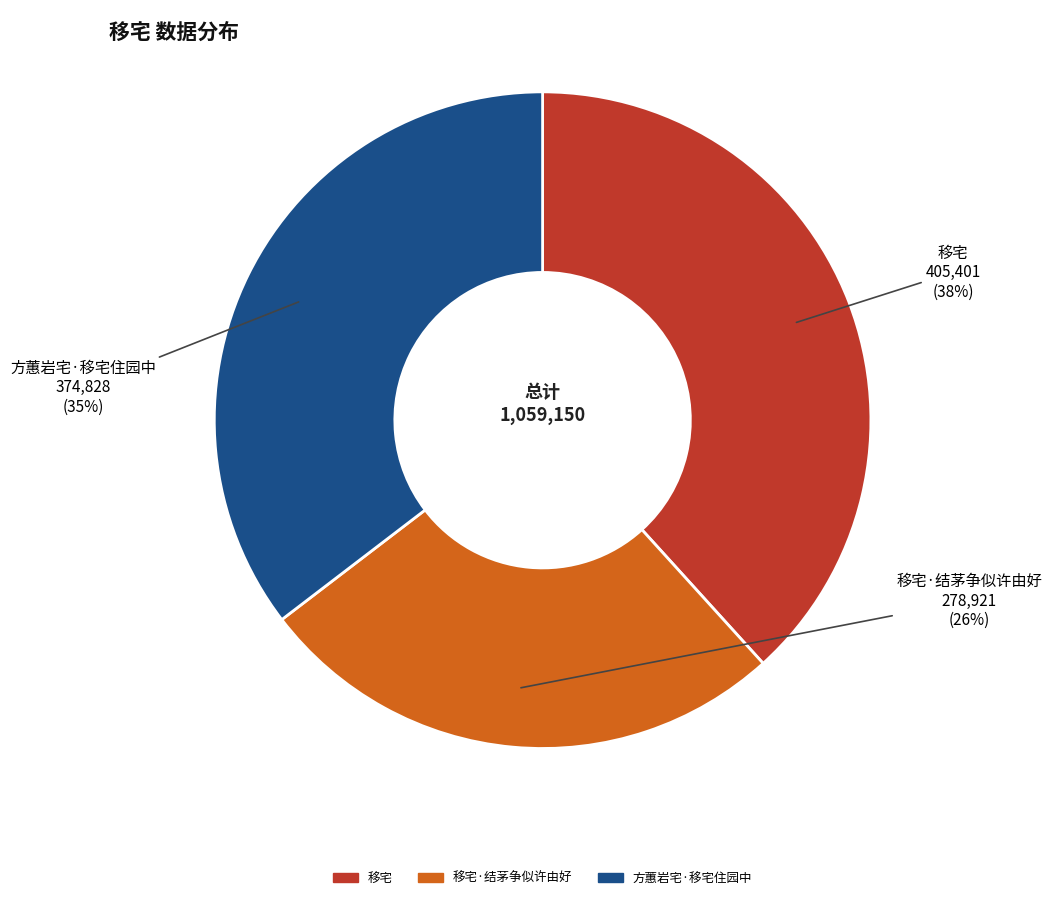

To the nearest percent, what is the difference between the largest and smallest slice percentages?

12%